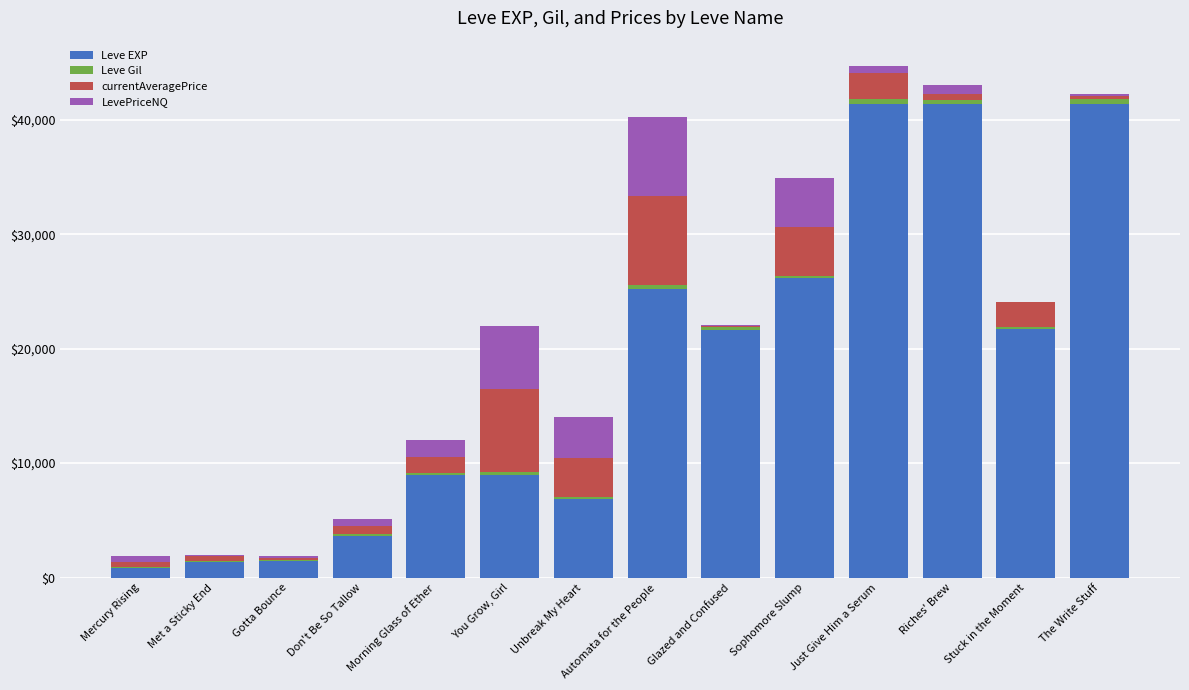

The Leve EXP series shows 8930.0 at Morning Glass of Ether. True or false?

True